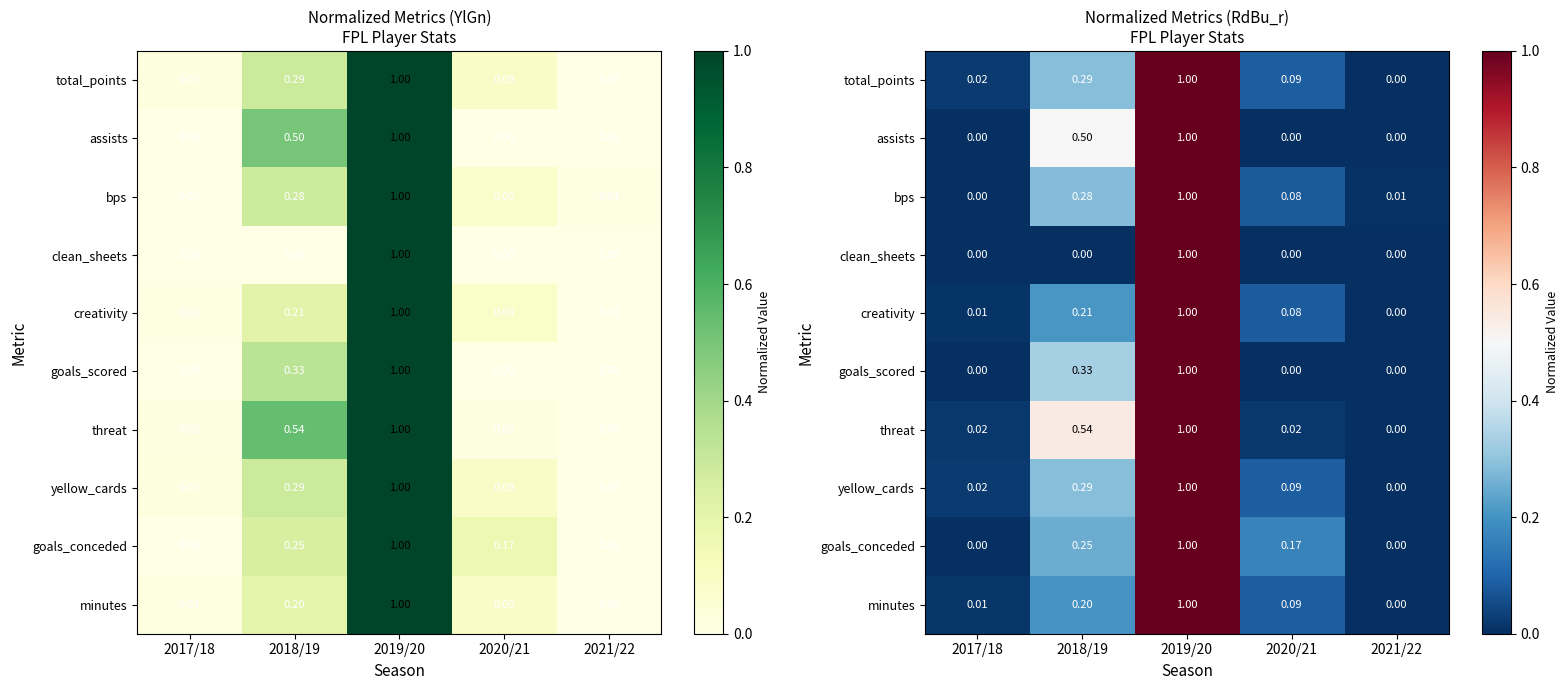

List the series in order of their peak value, lowest first.

total_points, assists, bps, clean_sheets, creativity, goals_scored, threat, yellow_cards, goals_conceded, minutes